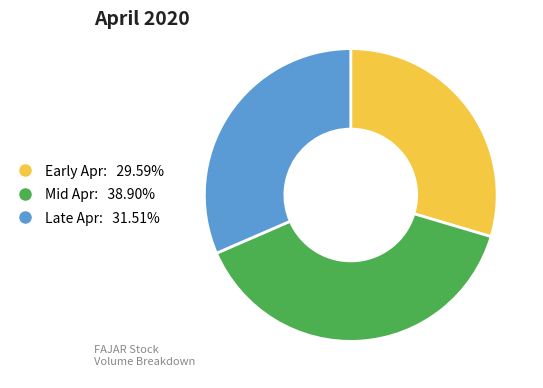

Does any single category account for the majority?

No